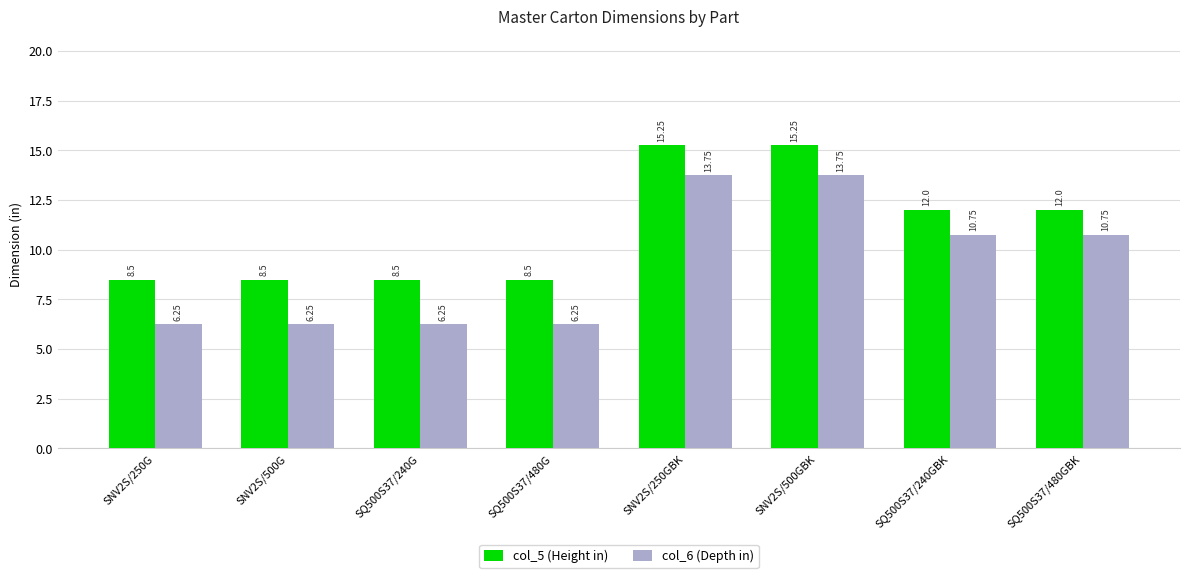

What is the label of the 5th bar from the right?

SQ500S37/480G